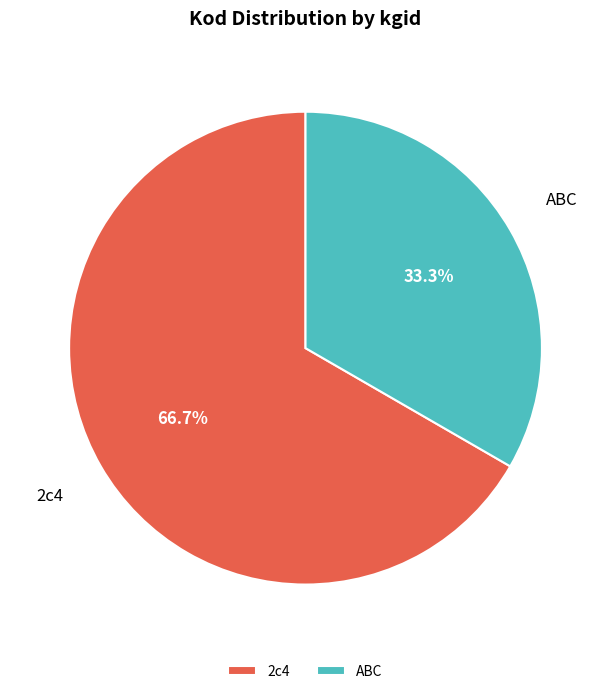

What percentage is the 2c4 slice, to the nearest percent?

67%